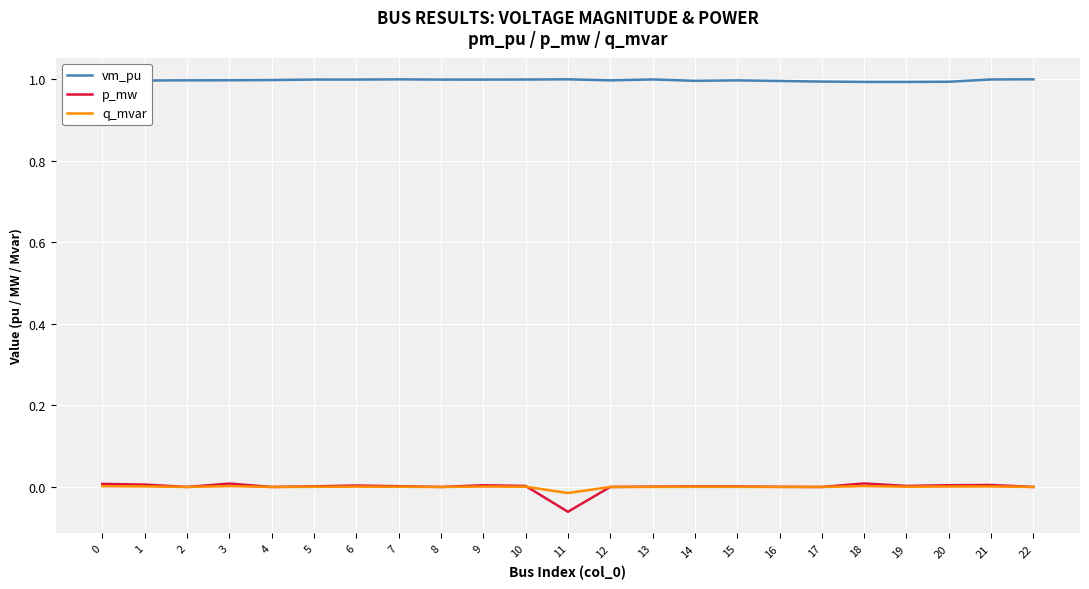

What is the maximum value for vm_pu?

1.0